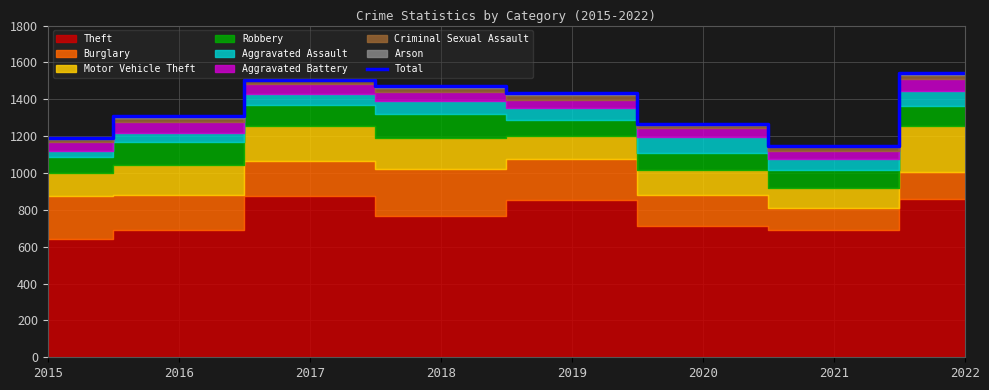

Between 2019 and 2018, which is larger?

2018